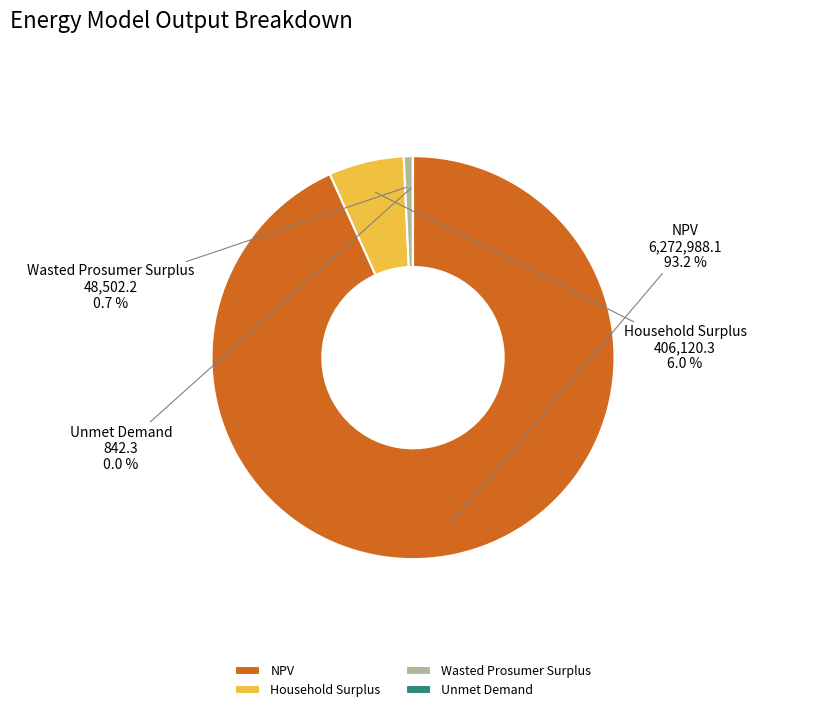

Which slice is the largest?

NPV